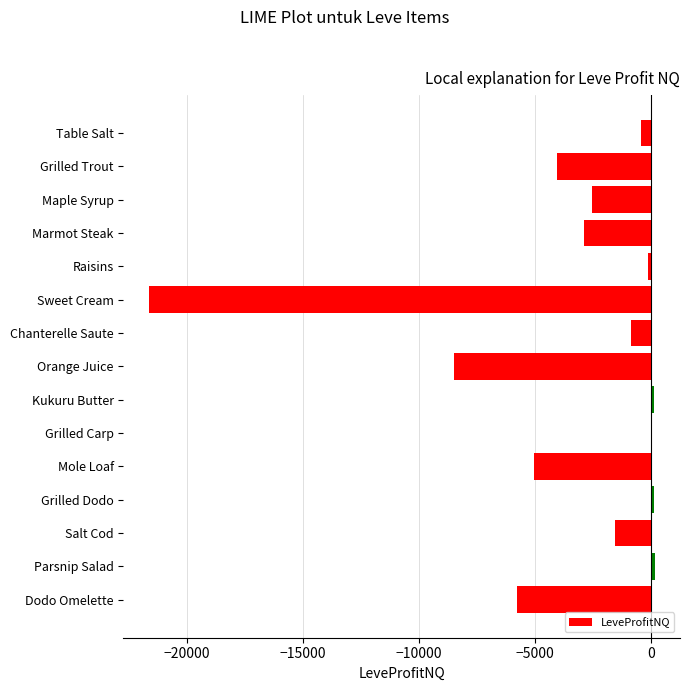

True or false: the data shows -5773.0 at Dodo Omelette.

True